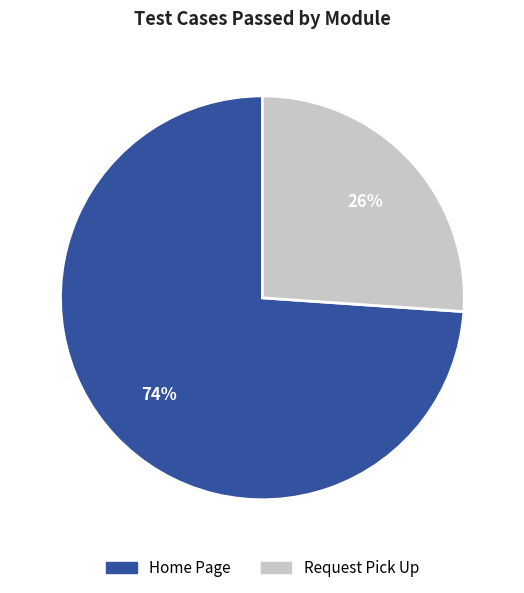

To the nearest percent, what is the difference between the Request Pick Up and Home Page slice percentages?

48%